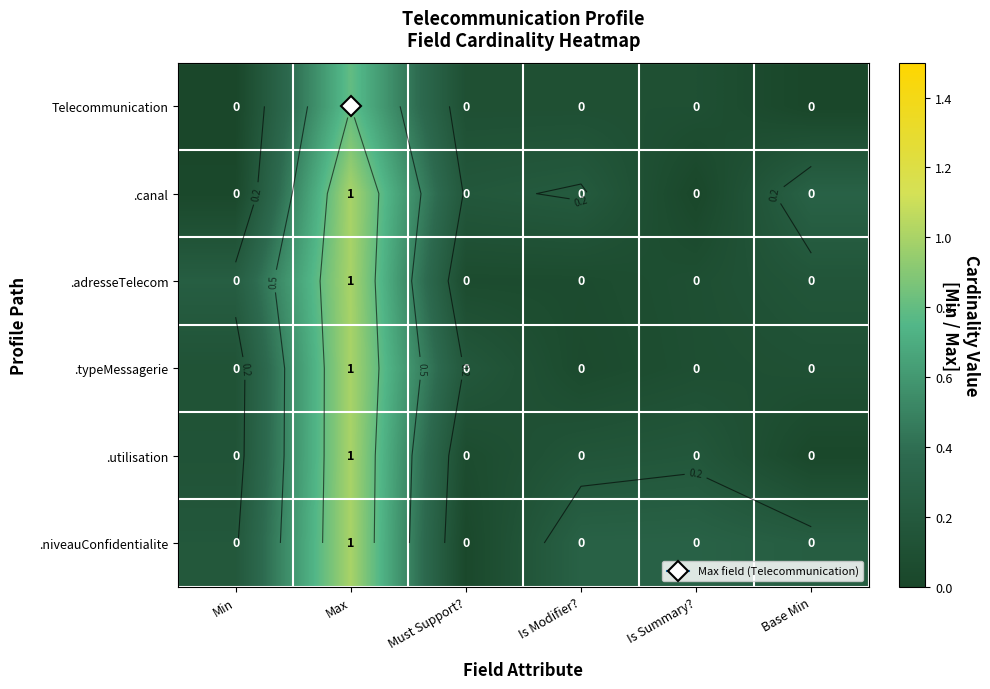

The .utilisation series shows 0.6 at Max. True or false?

False